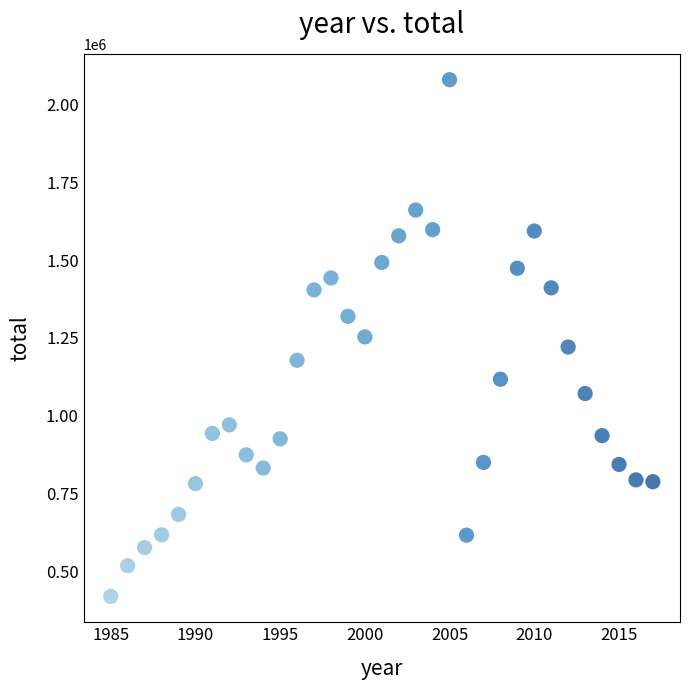

What is the range of X values (max minus min)?

32